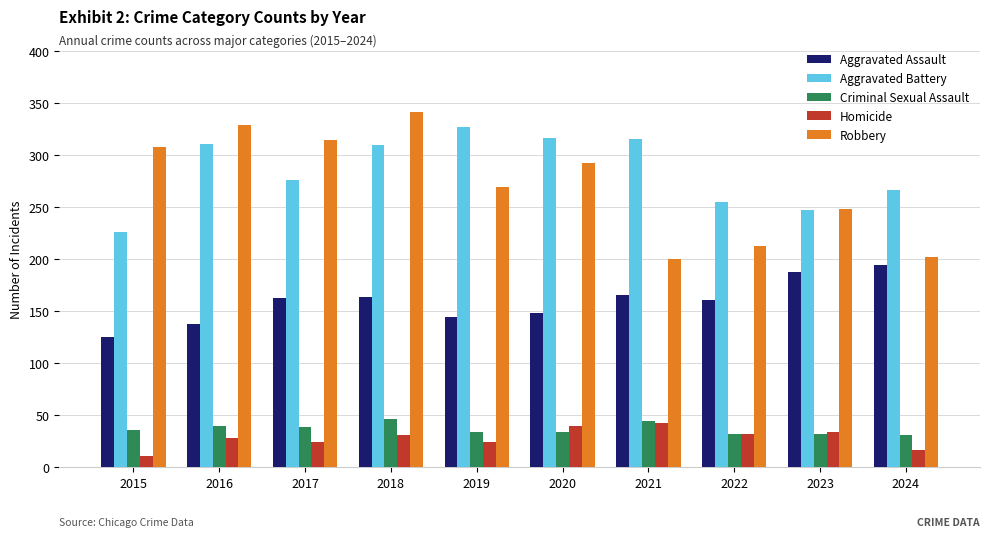

What is the highest value of the Criminal Sexual Assault series?

46